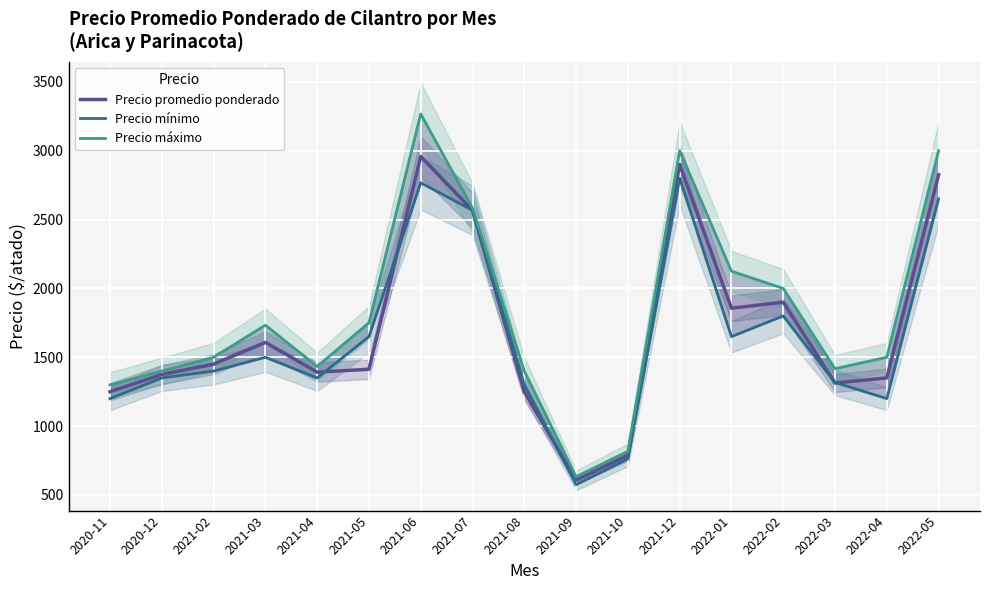

What are all the series names shown in the legend?

Precio promedio ponderado, Precio mínimo, Precio máximo